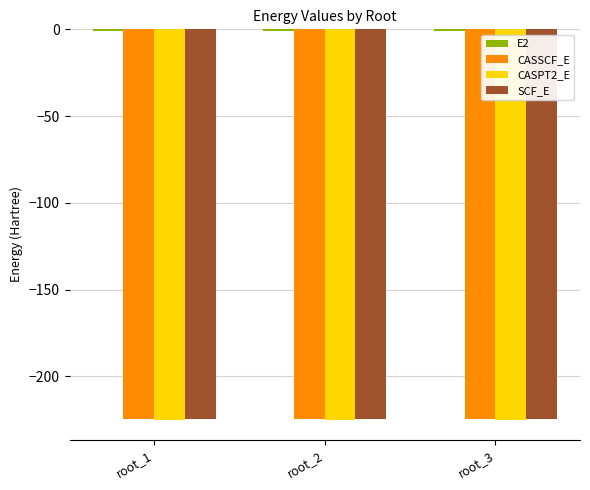

How many bars are there in total?

12